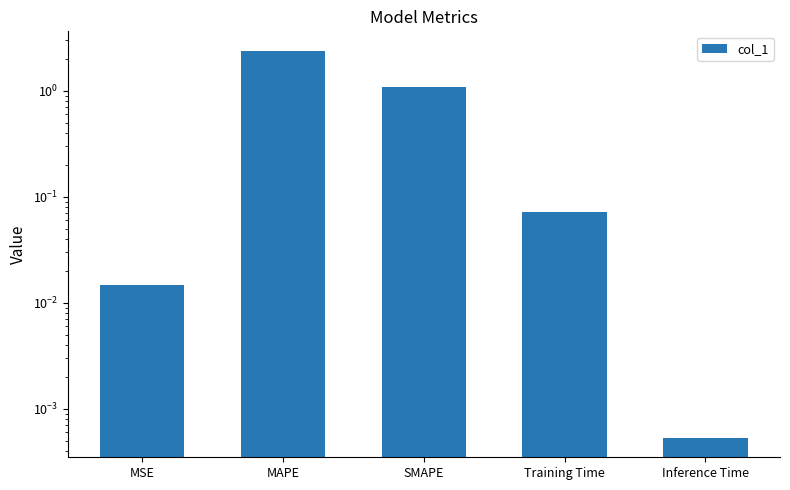

What is the change in value from MSE to MAPE?

+2.4